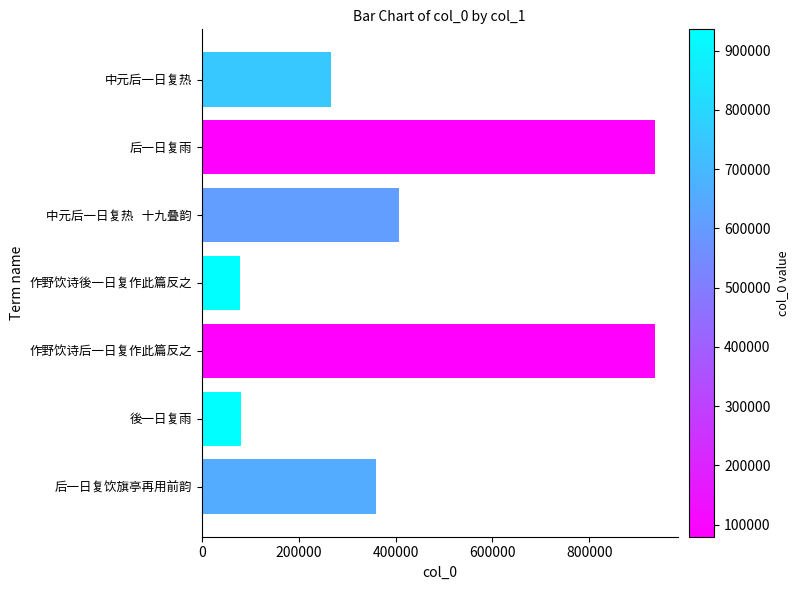

What is the smallest value displayed?

79648